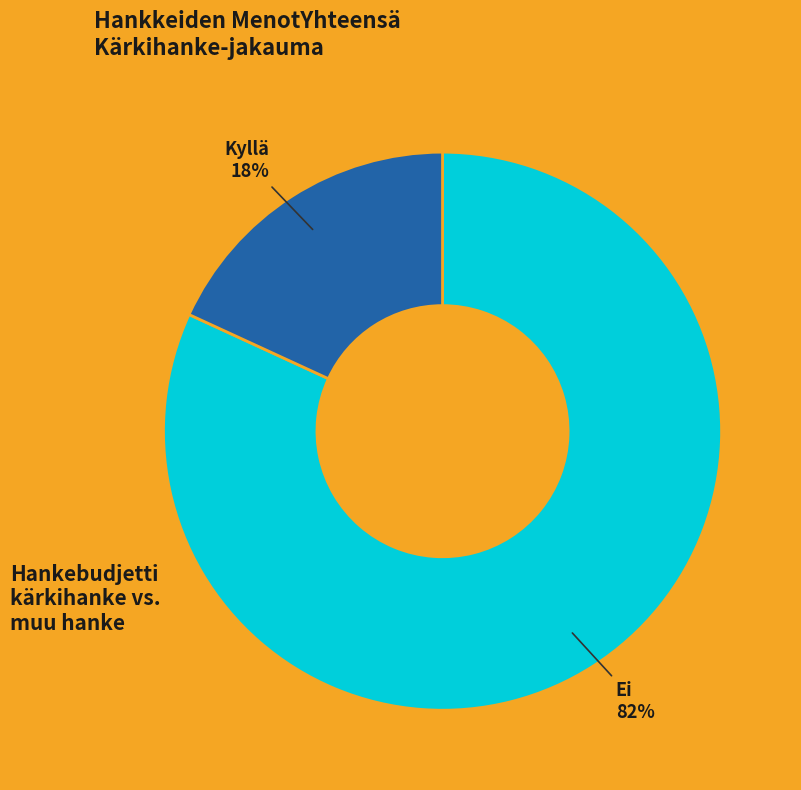

Which slice is the largest?

Ei